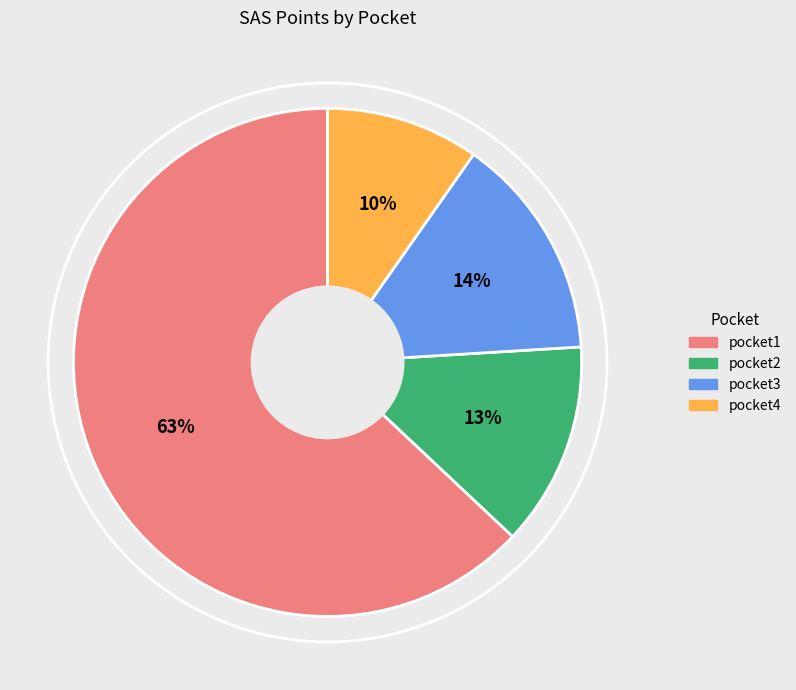

To the nearest percent, what portion does pocket2 represent?

13%